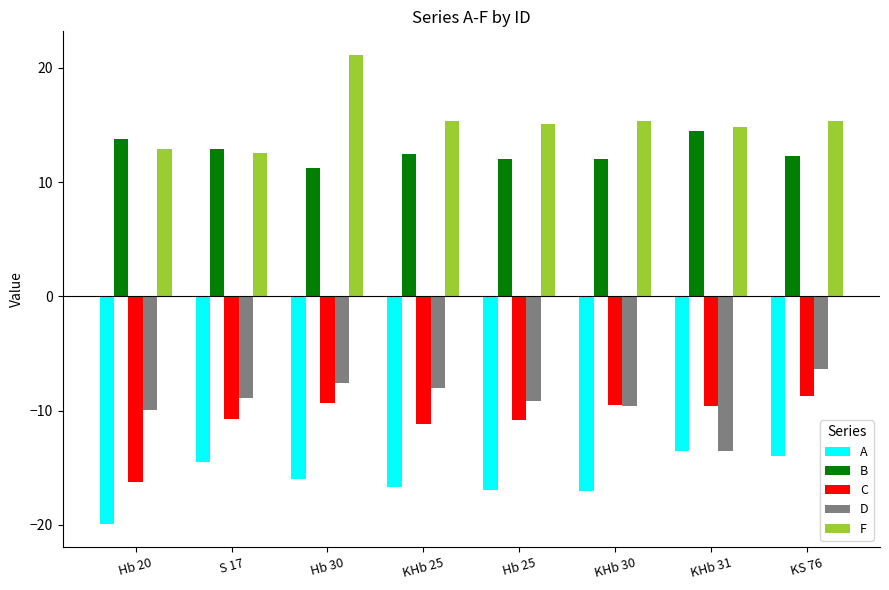

What is the total value across all series at Hb 30?

-0.5